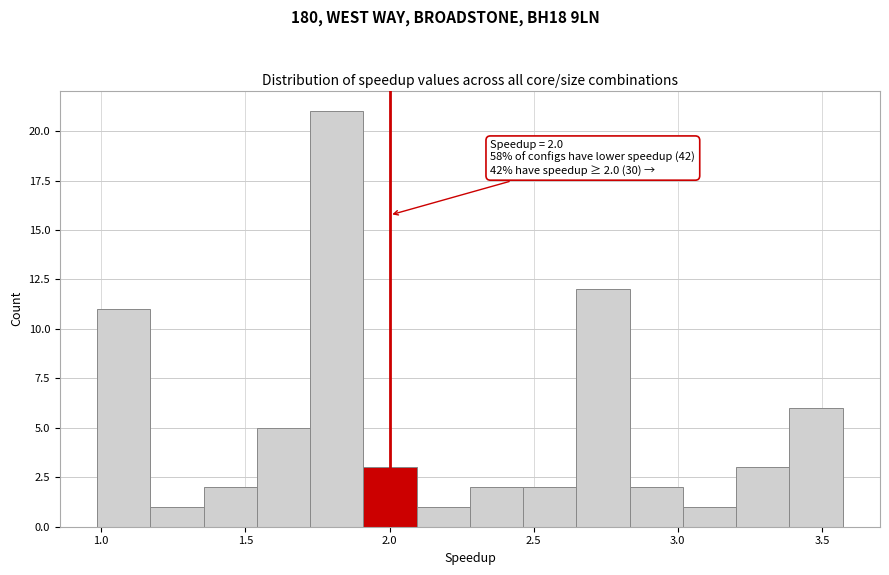

Around what value on the x-axis is the tallest bar? Give the approximate position of its centre, as read against the axis.

1.80